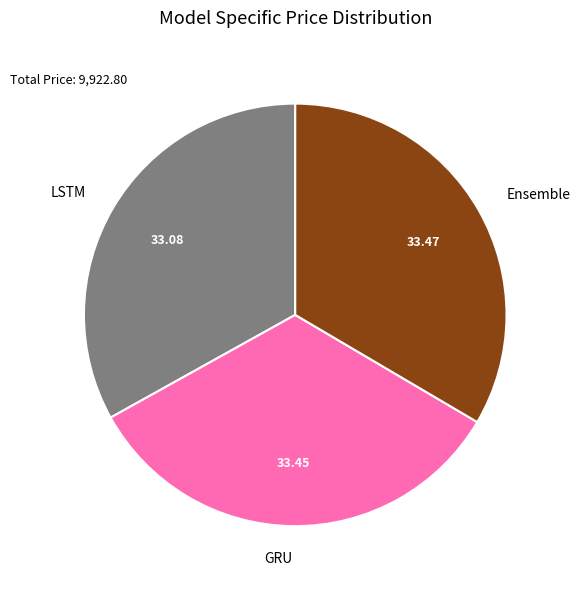

Approximately how many times larger is the value at Ensemble compared to GRU?

1.0